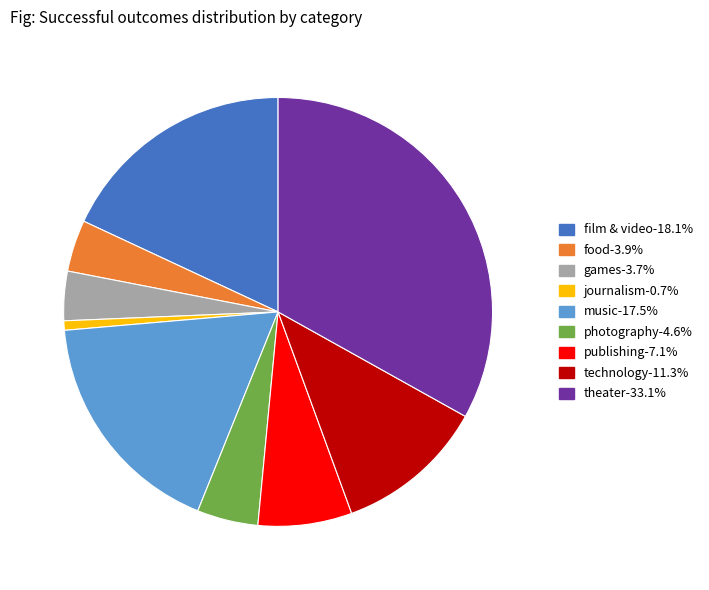

Is food the majority of the pie?

No